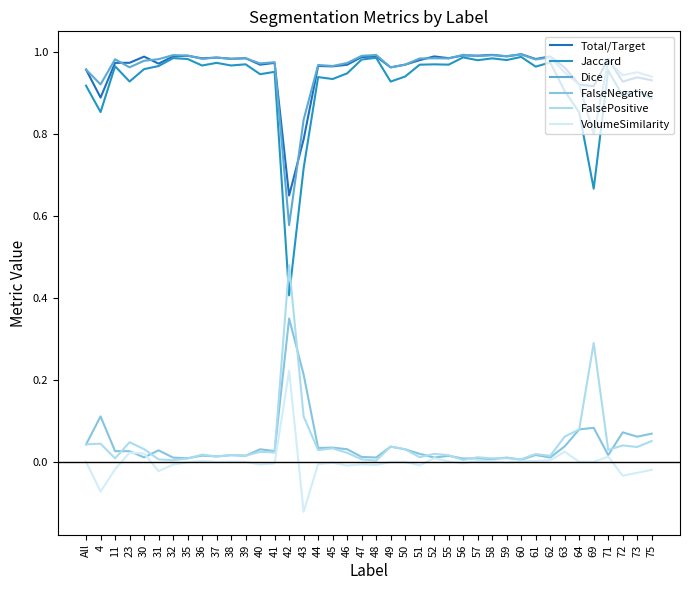

Is this an area chart (filled region under the line)?

No